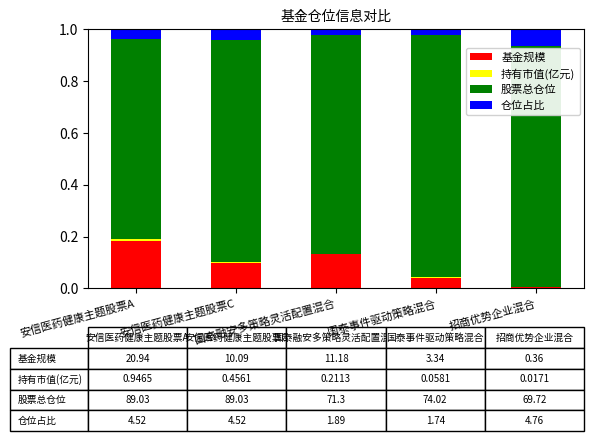

At which label is 基金规模 closest to 0?

招商优势企业混合